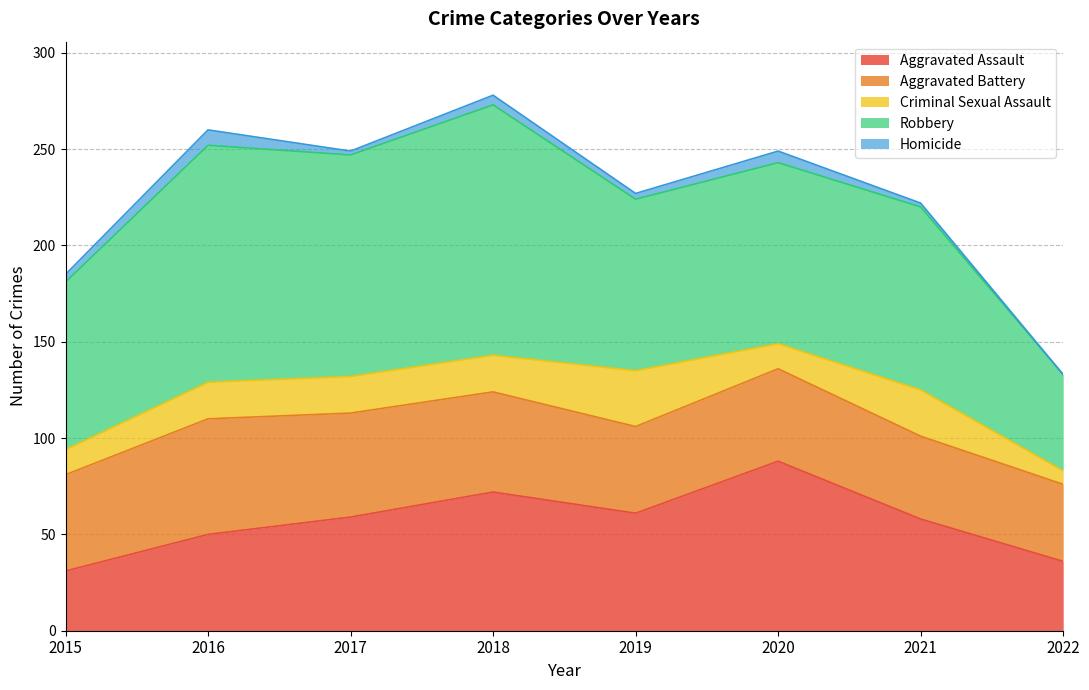

What is the difference between the maximum and minimum values in the Aggravated Battery series?

20